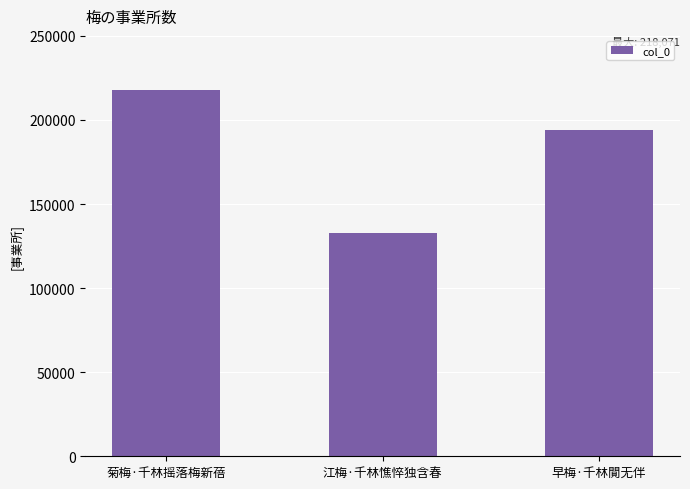

How many bars are there in total?

3